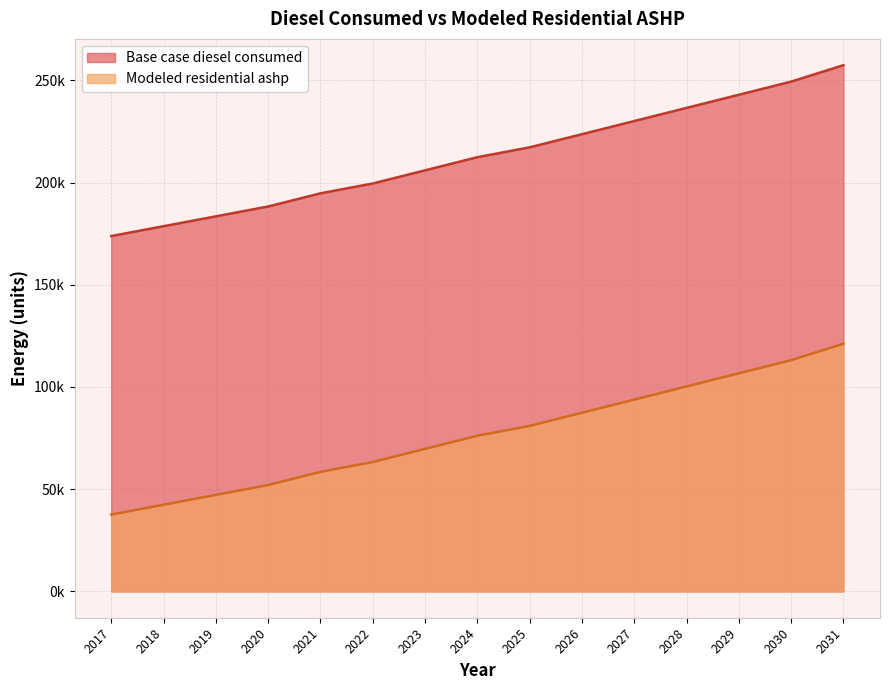

Rank the categories by Base case diesel consumed value from highest to lowest.

2031, 2030, 2029, 2028, 2027, 2026, 2025, 2024, 2023, 2022, 2021, 2020, 2019, 2018, 2017